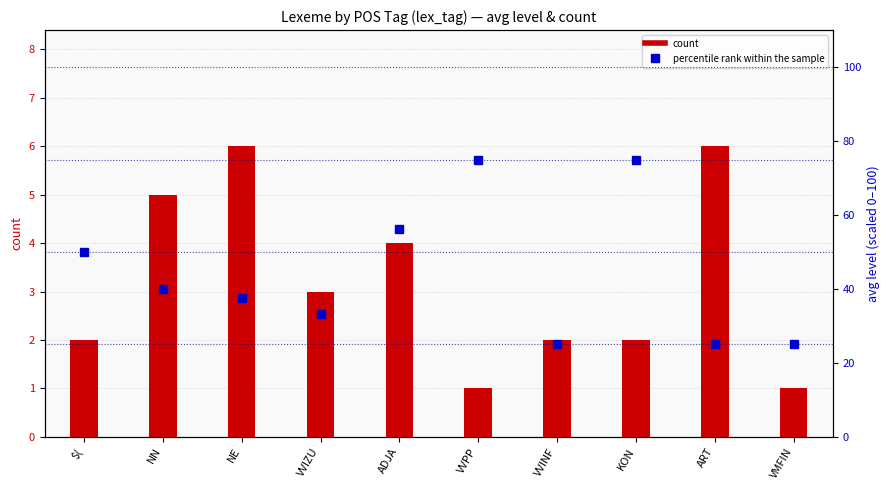

Where does the percentile rank within the sample series first go above 40?

$(